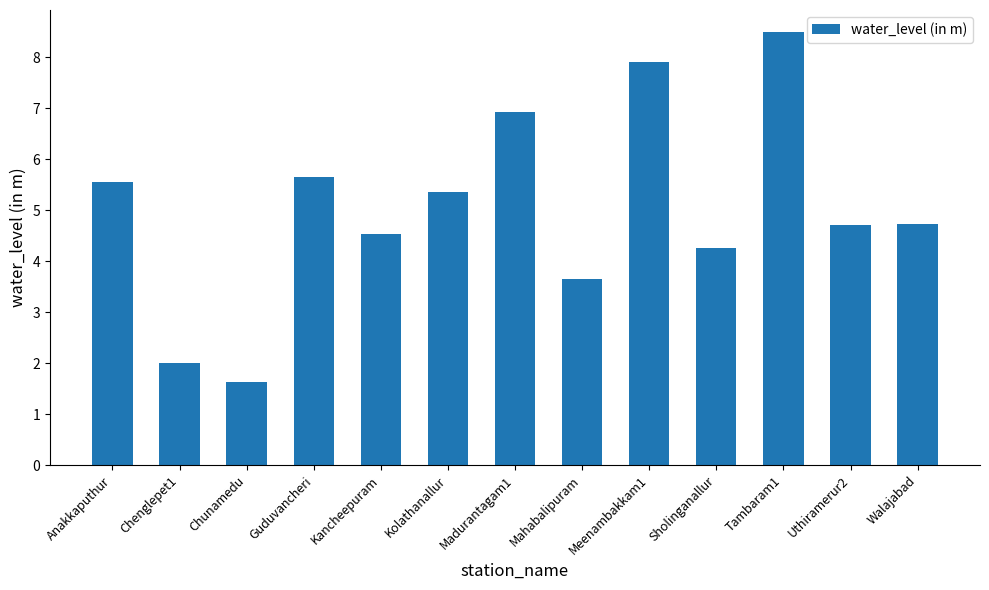

What position from the left is Tambaram1?

11